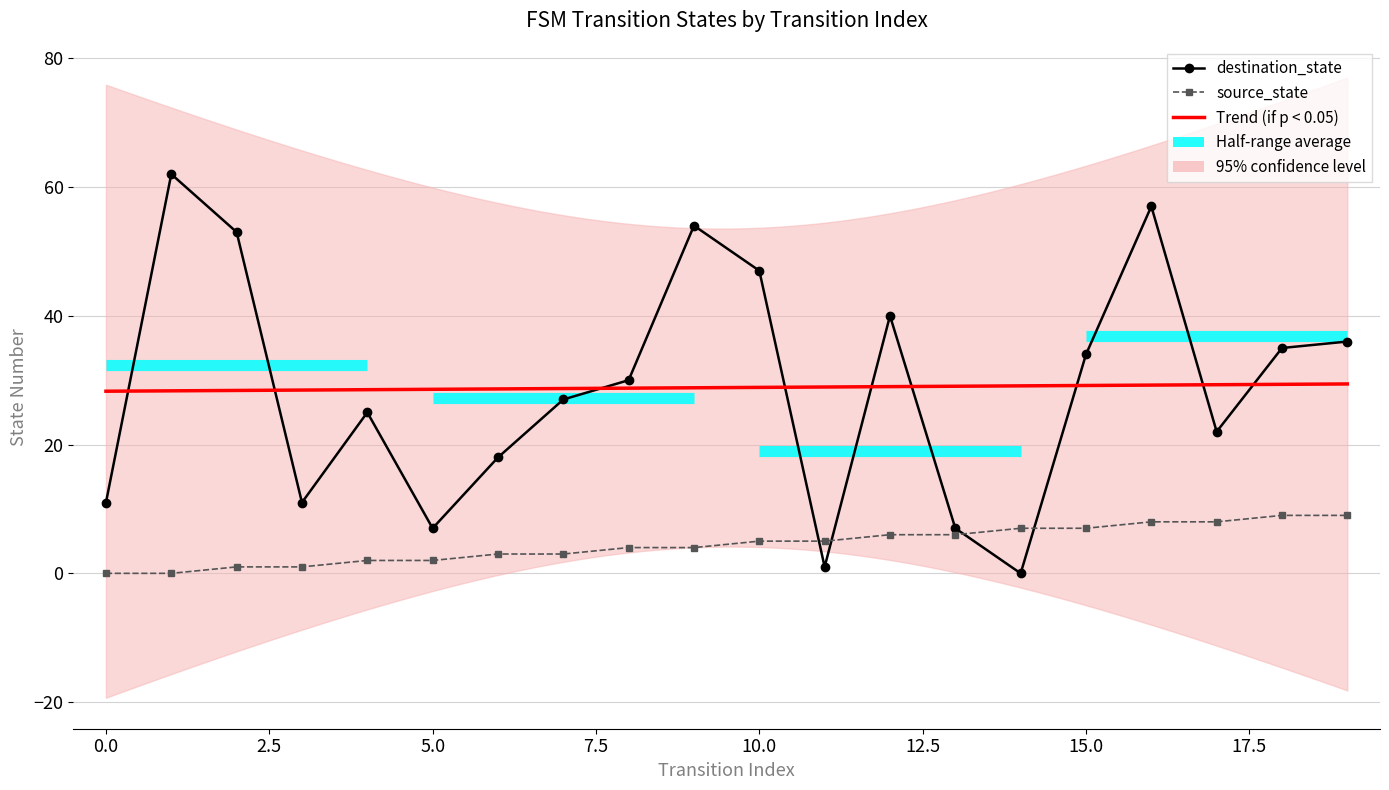

True or false: destination_state and source_state cross at least once.

True